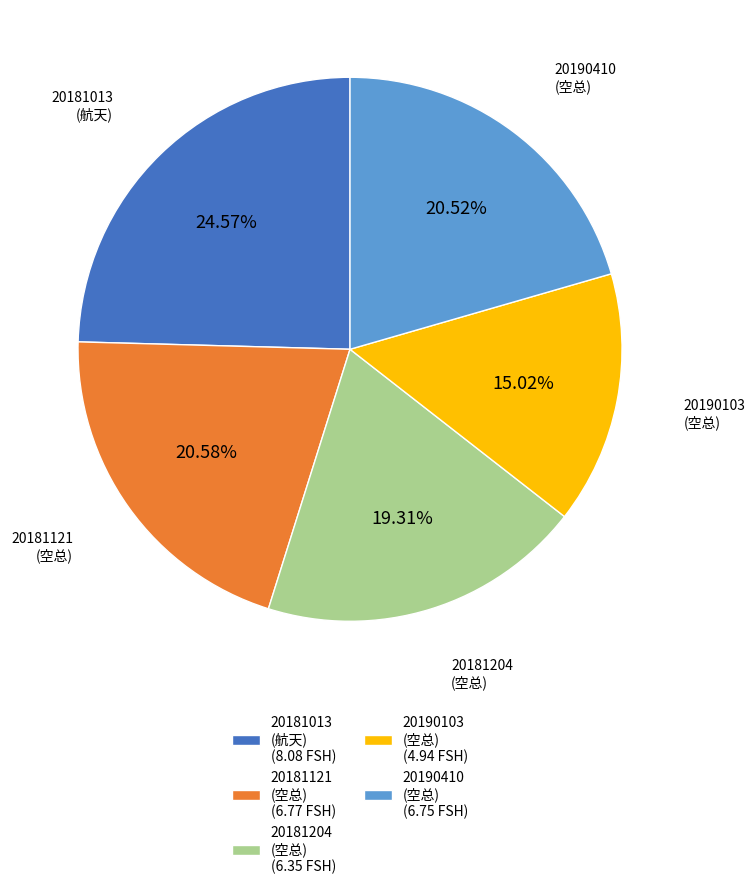

Is there a majority slice in this chart?

No